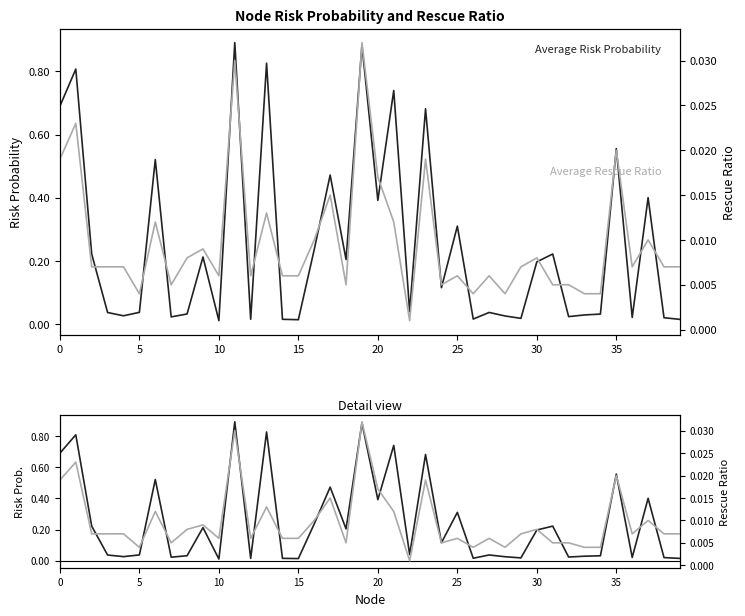

At 28, list the series in order from smallest to largest.

Average Rescue Ratio, Average Risk Probability